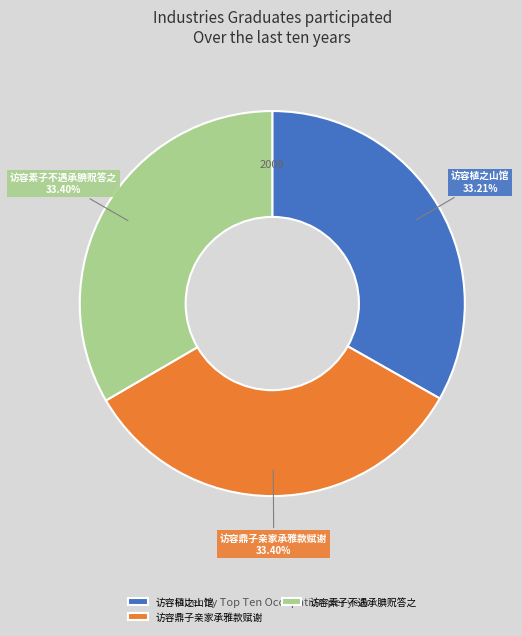

What percentage is the 访容鼎子亲家承雅款赋谢 slice, to the nearest percent?

33%